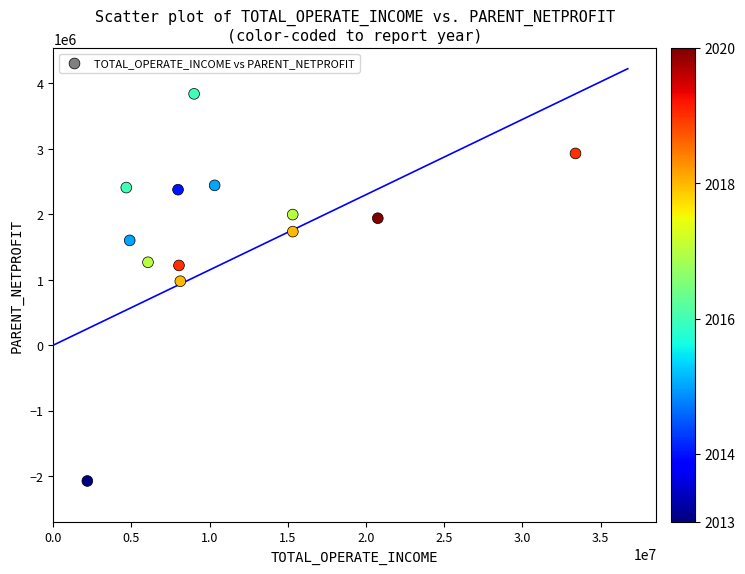

What Y value in the scatter plot is closest to 882643?

977198.0